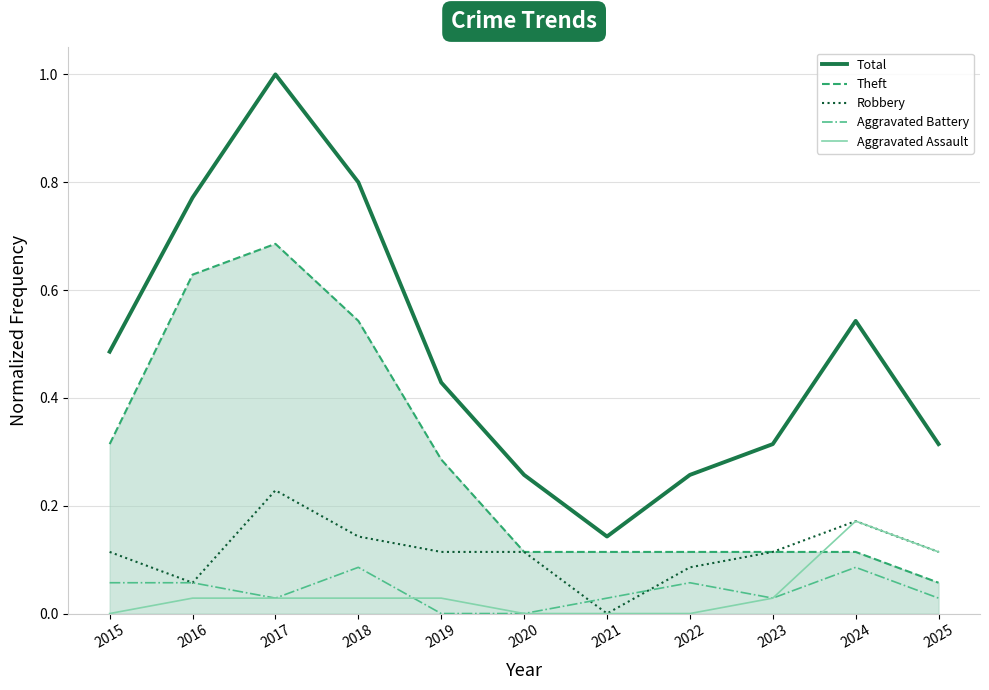

Which series has the largest range (max minus min)?

Total